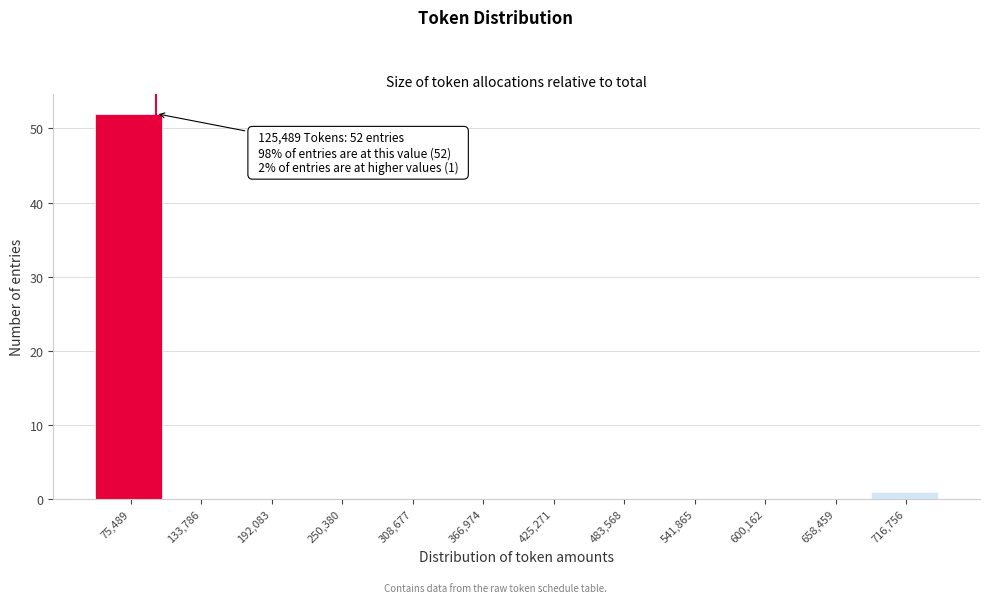

Reading right to left, list all the values displayed in this chart.

716,756=1	658,459=0	600,162=0	541,865=0	483,568=0	425,271=0	366,974=0	308,677=0	250,380=0	192,083=0	133,786=0	75,489=52